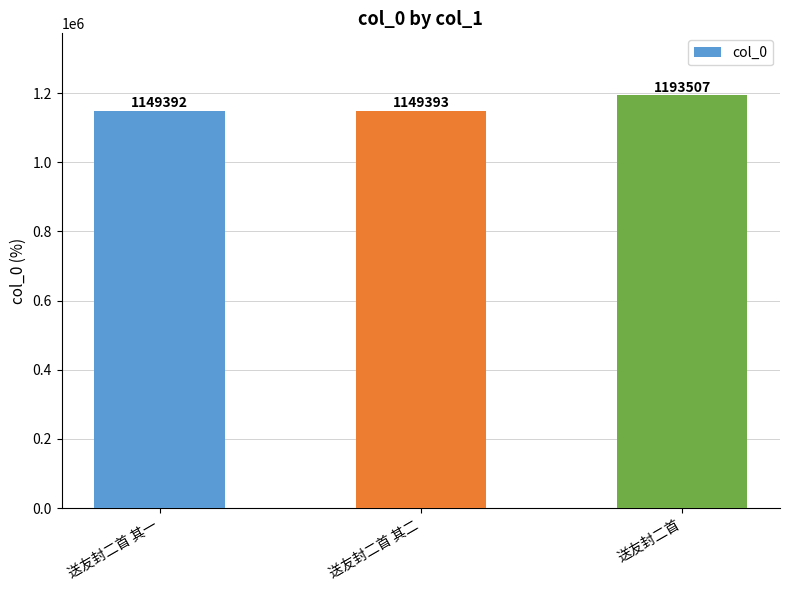

What is the label of the 1st bar from the left?

送友封二首 其一